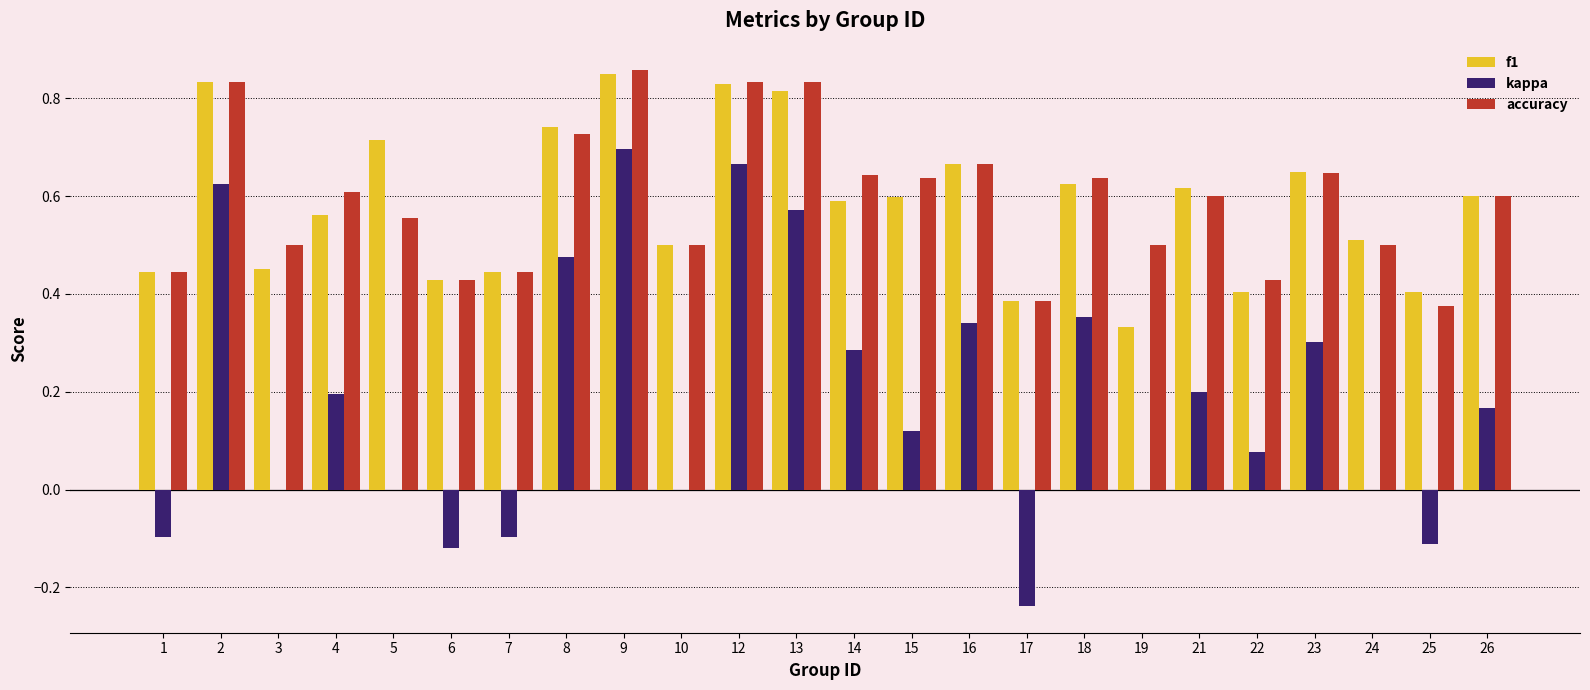

Which series changed the most between 7 and 15?

kappa